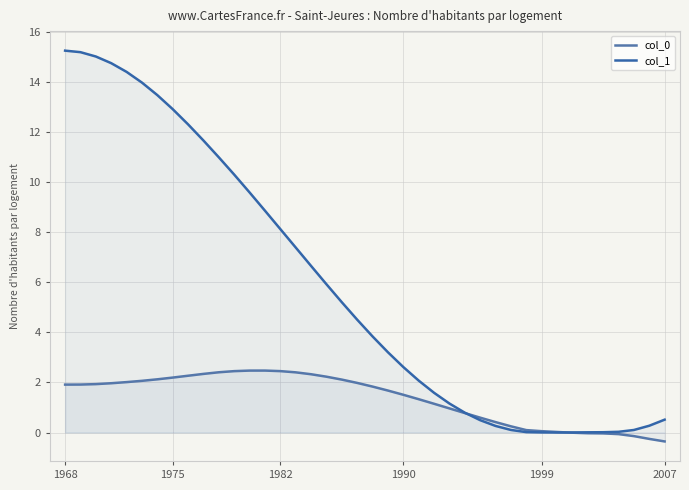

How many times do col_1 and col_0 cross each other?

2